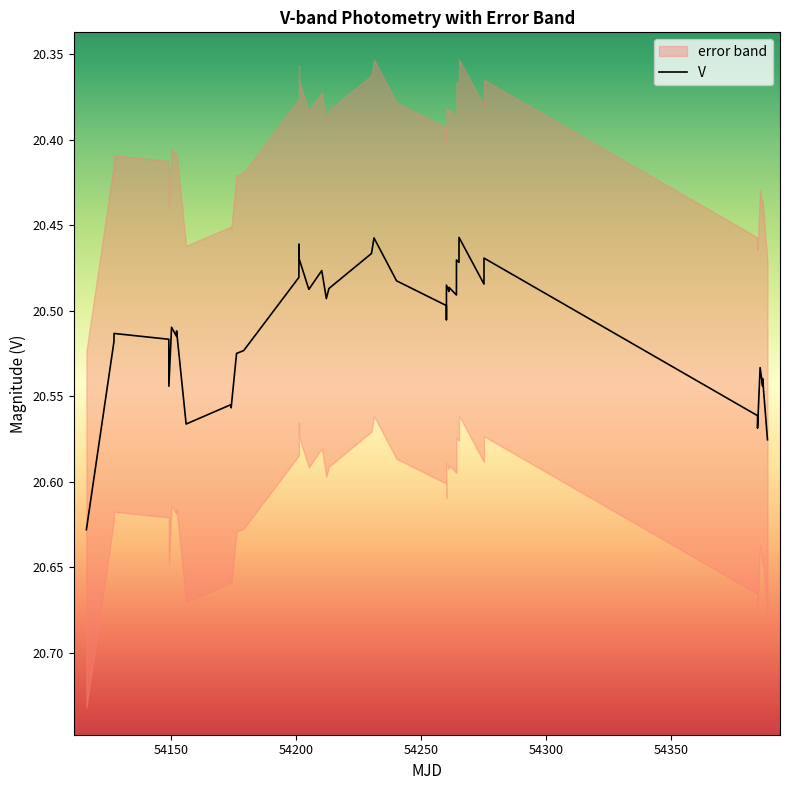

What is the average value?

20.5